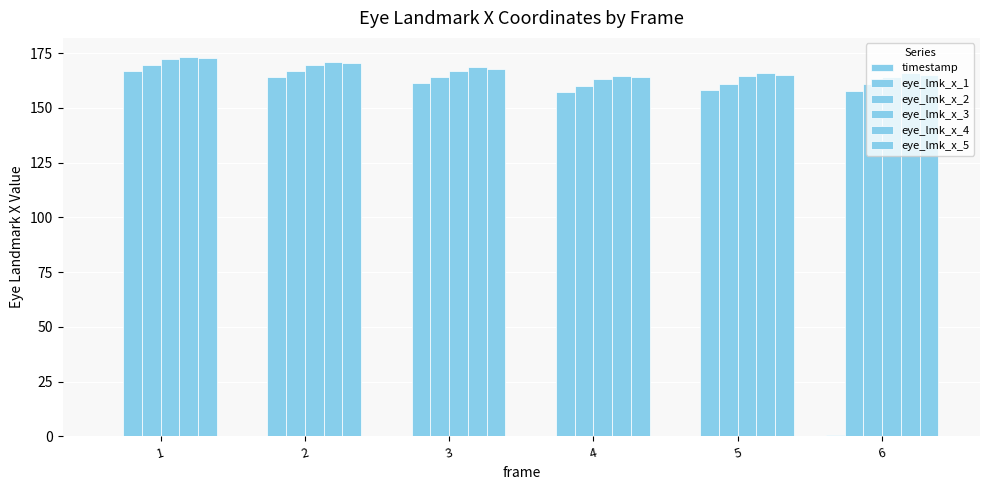

How many values in the eye_lmk_x_4 series exceed 168?

3